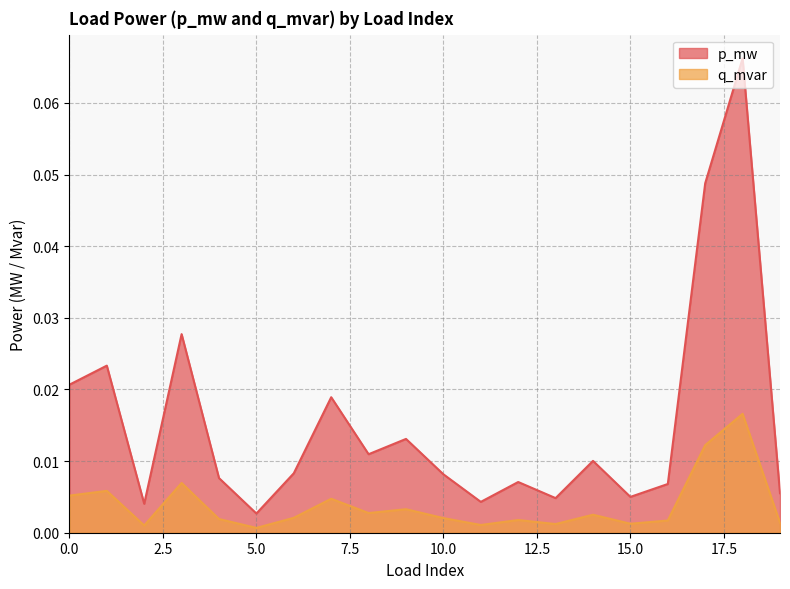

What is the sum of all q_mvar values?

0.1